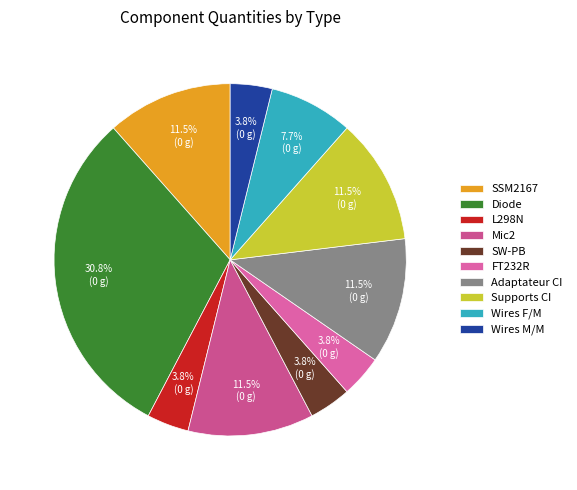

To the nearest percent, what is the combined percentage of SW-PB and FT232R?

8%